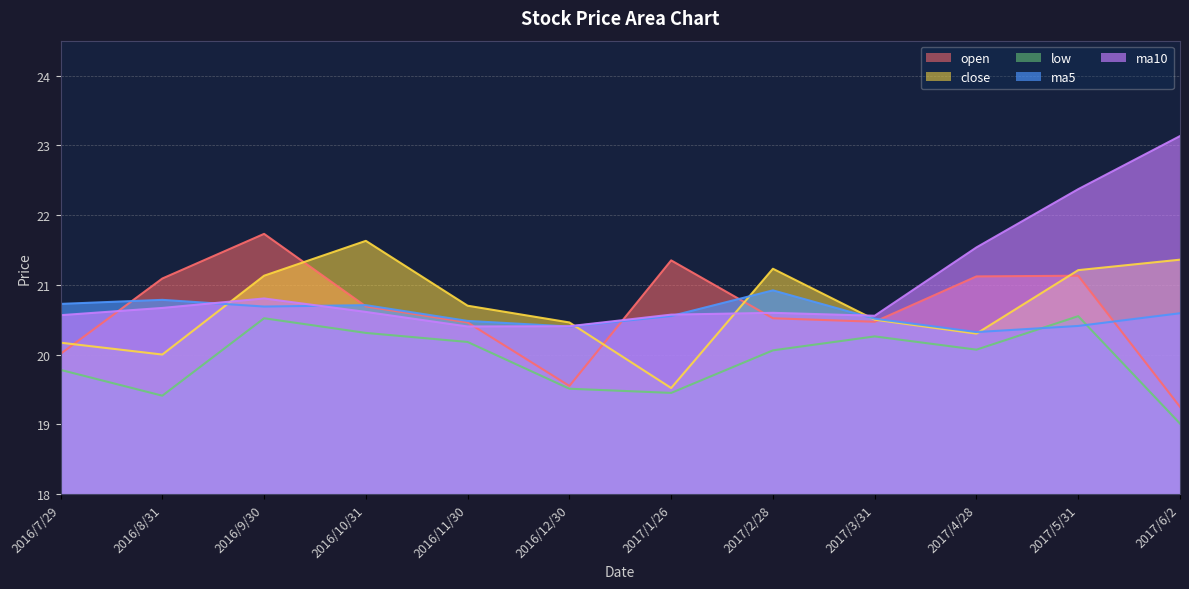

Is it true that close equals 37.8 at 2016/9/30?

False